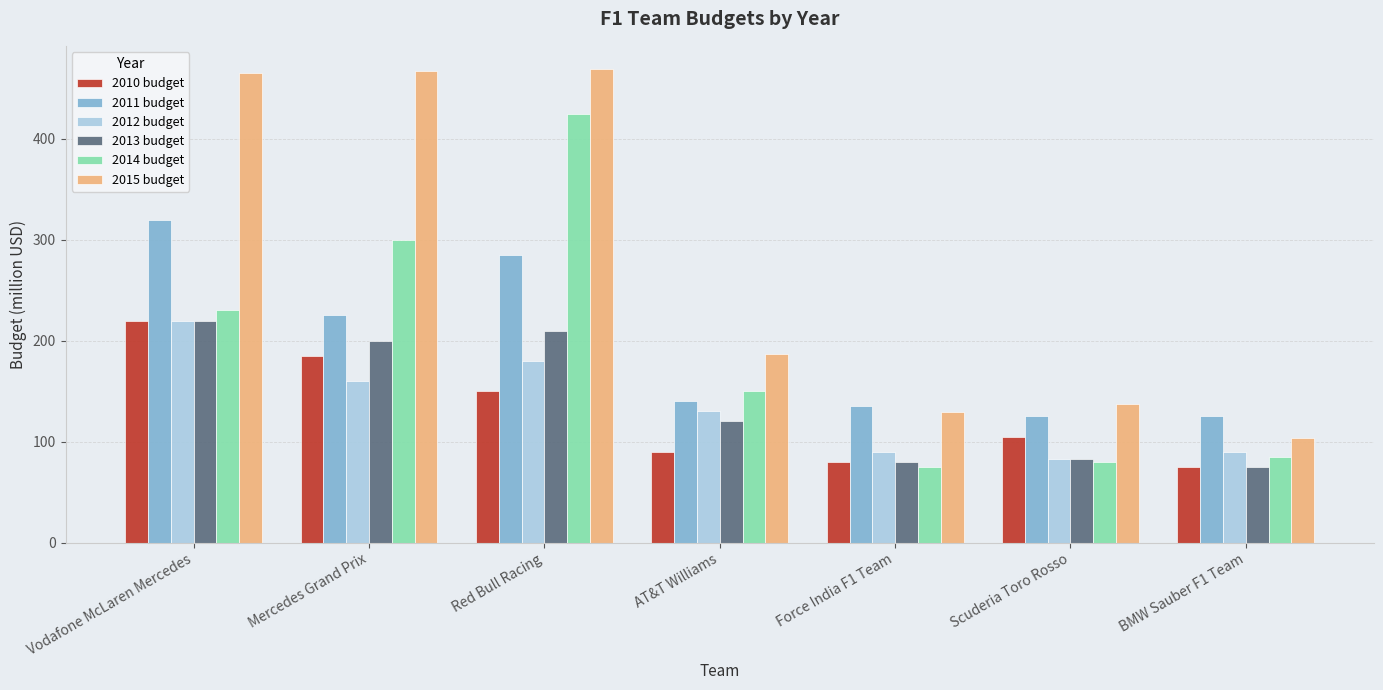

Which series changed the most between Mercedes Grand Prix and AT&T Williams?

2015 budget